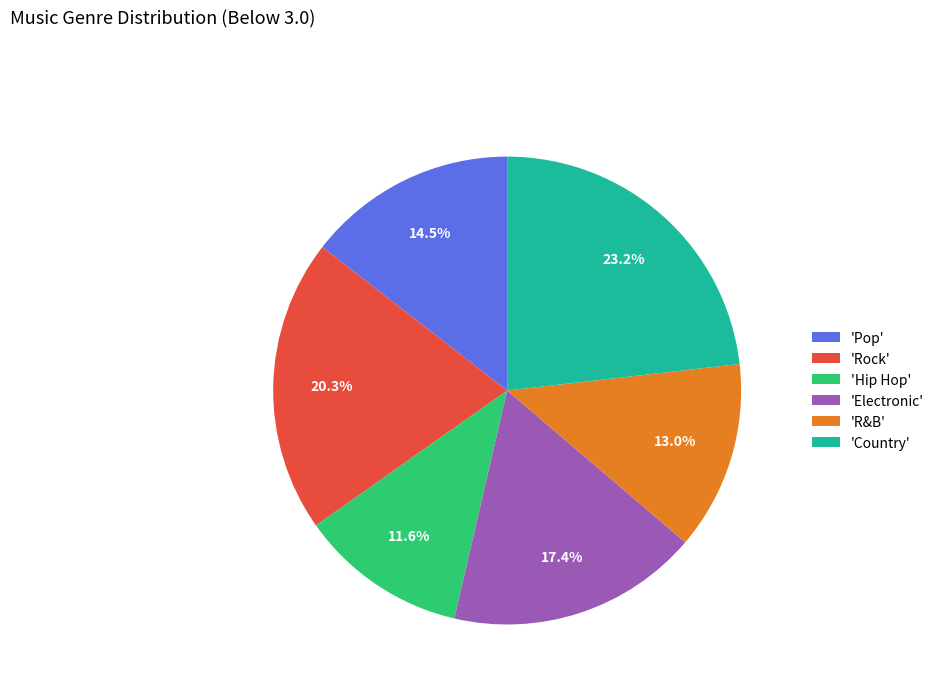

How many slices are in this pie chart?

6